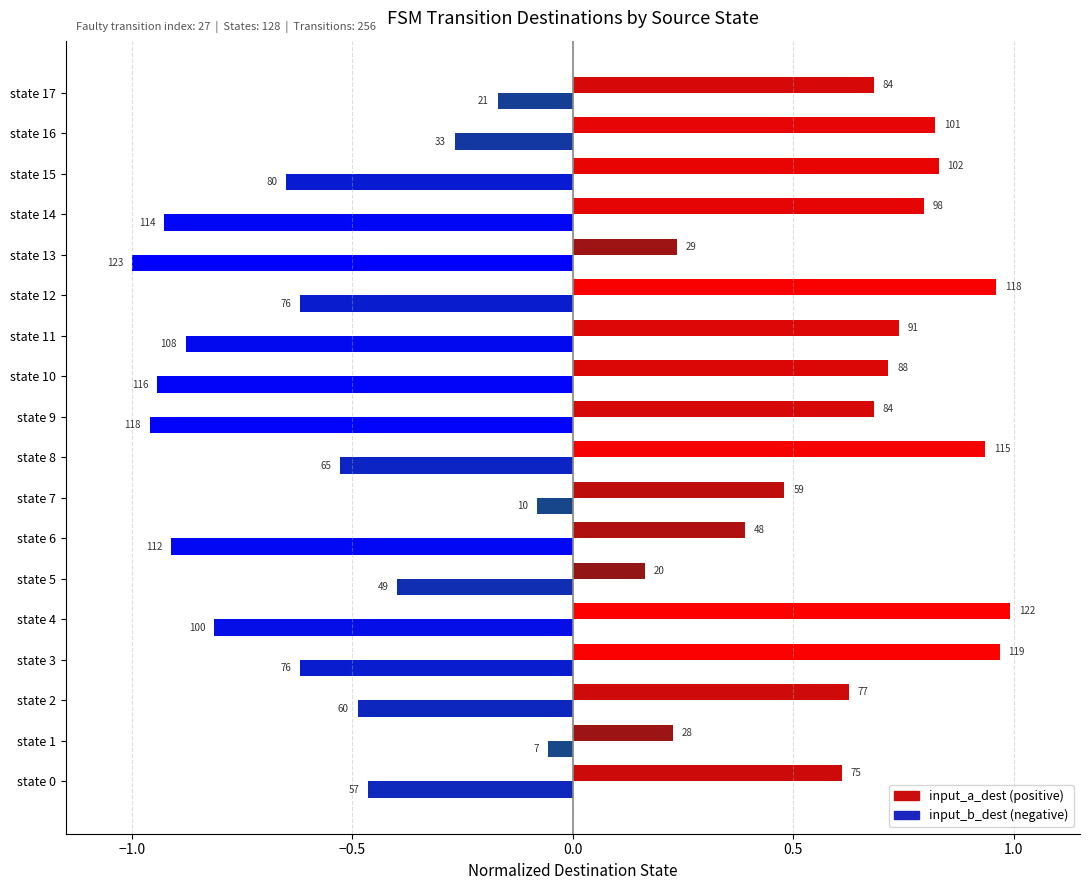

Count the number of data series in this chart.

2